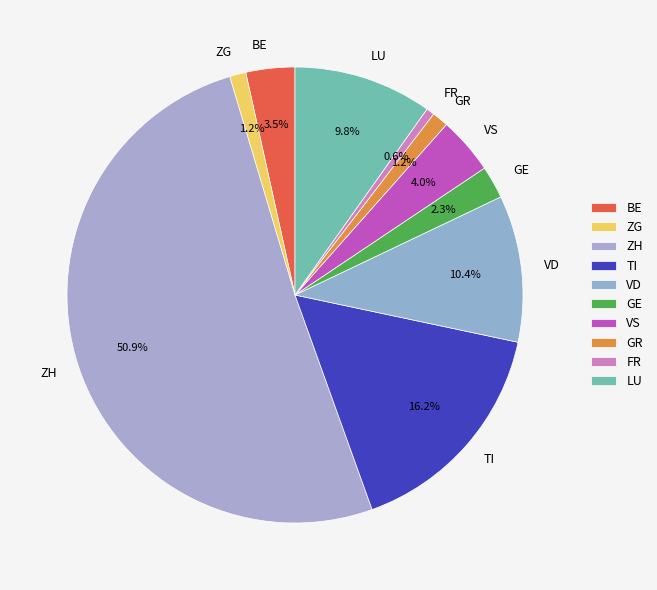

How many segments does this pie chart have?

10